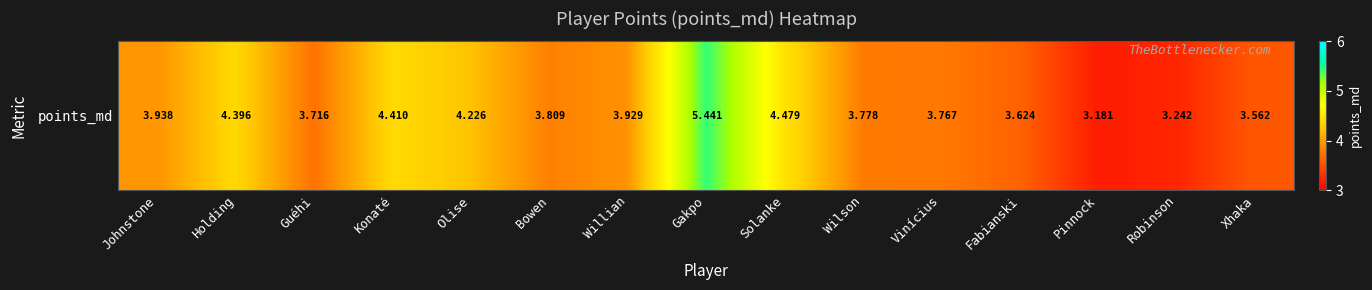

Reading left to right, what are all the values shown in this chart?

3.9	4.4	3.7	4.4	4.2	3.8	3.9	5.4	4.5	3.8	3.8	3.6	3.2	3.2	3.6